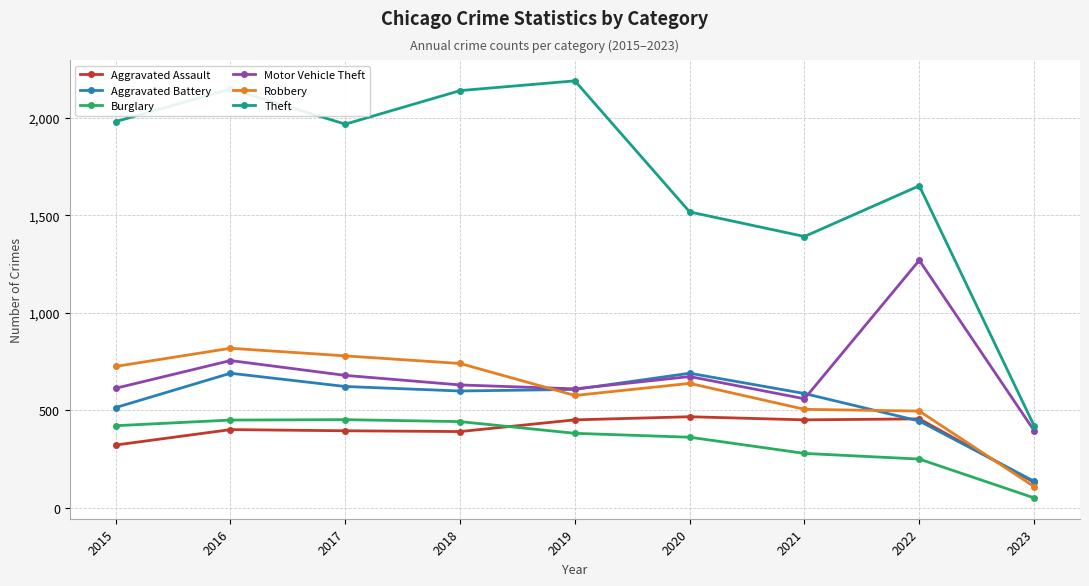

True or false: Theft and Motor Vehicle Theft intersect in this chart.

False